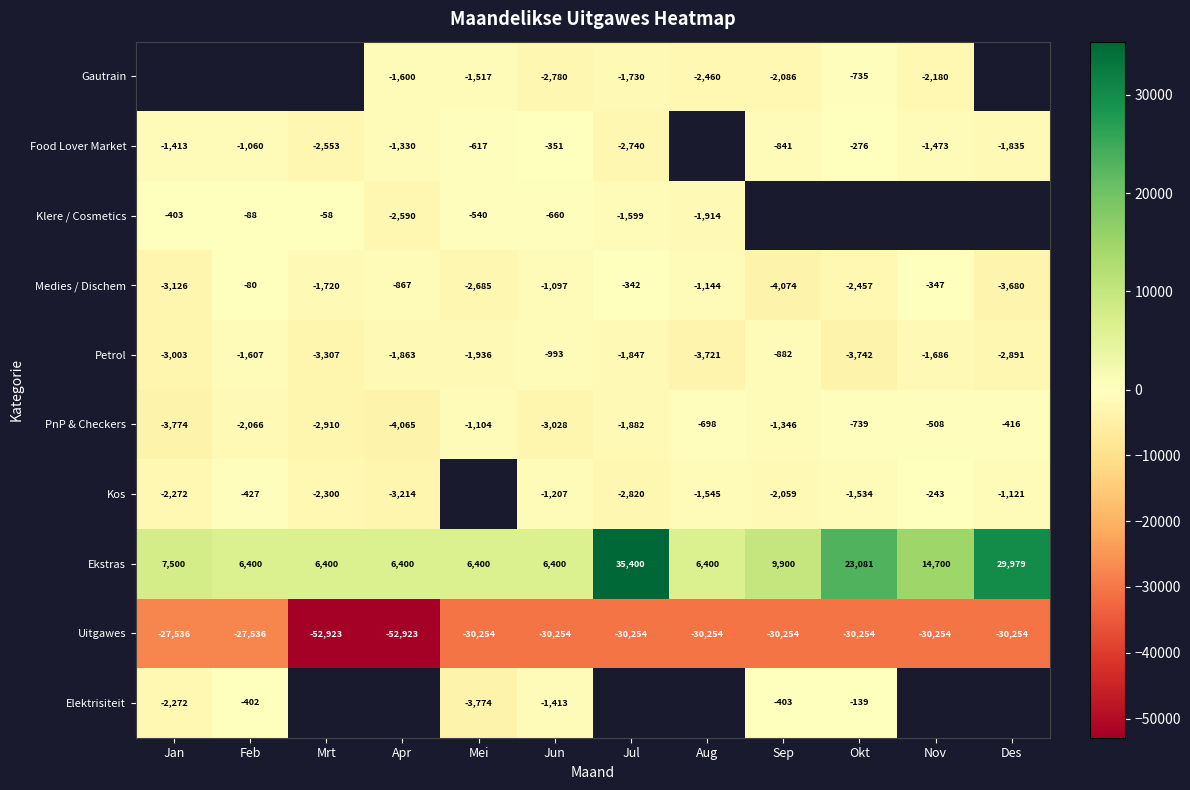

Is the value of Uitgawes at Sep greater than the value of Food Lover Market at Jun?

No